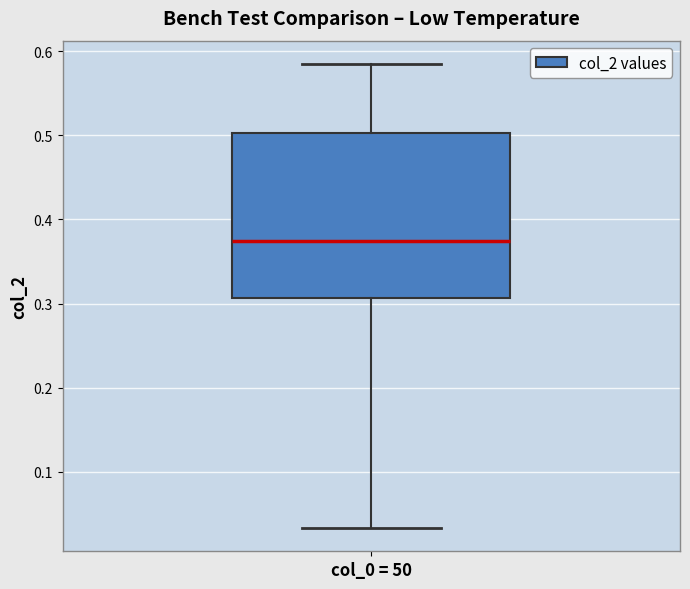

Transcribe this box plot: give where the median line is, the range the box spans, and where the two whiskers end, as read against the y-axis. The values are not printed on the chart, so give them approximately, as read against the axis.

median 0.37, box 0.31 to 0.50, whiskers 0.03 to 0.59